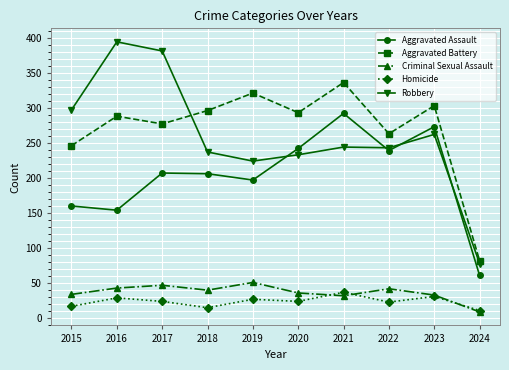

What is the sum of all Aggravated Assault values?

2031